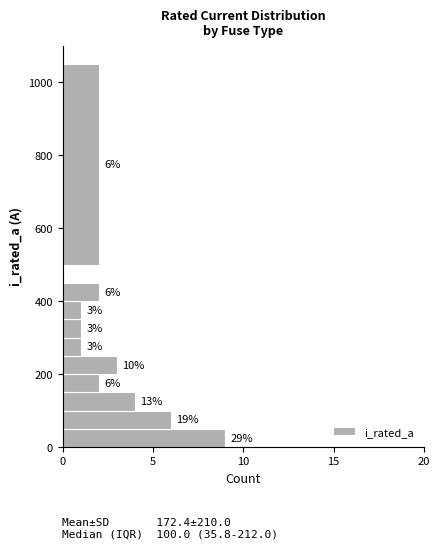

Read against the y-axis, roughly where is the centre of the longest bar?

20